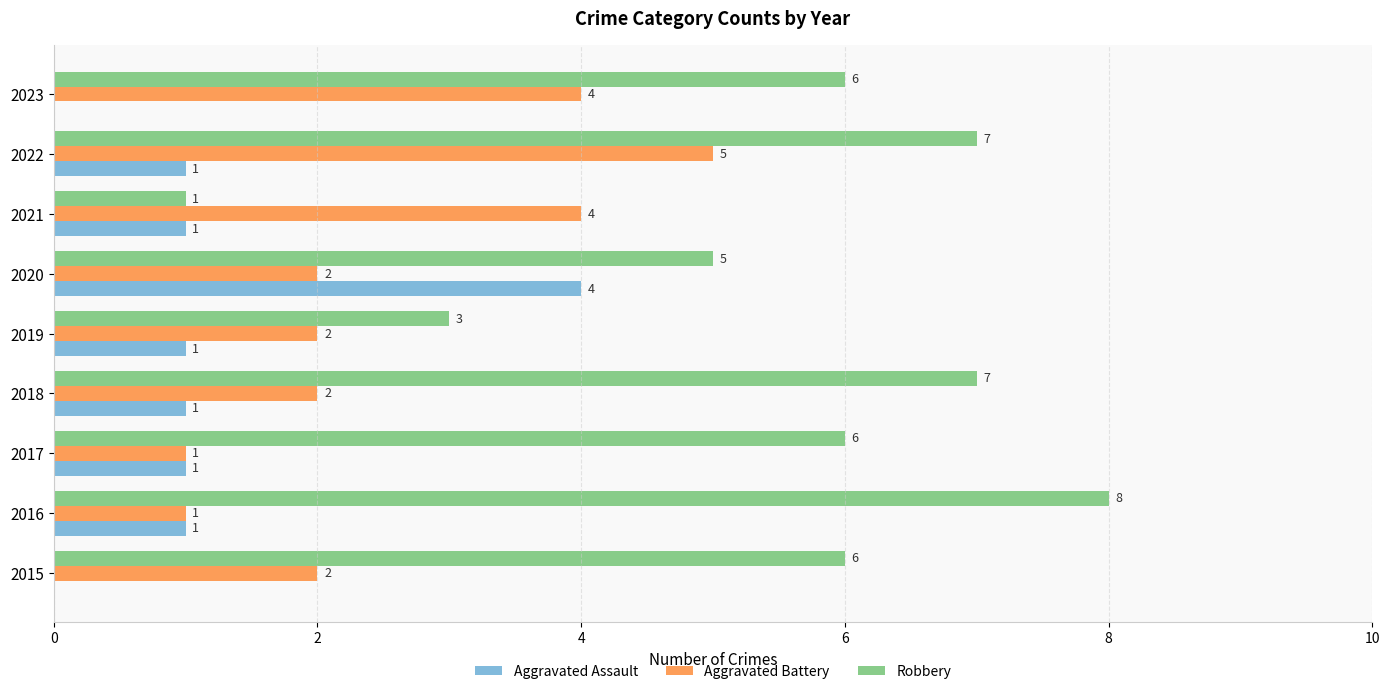

At which category is the sum across all series the highest?

2022